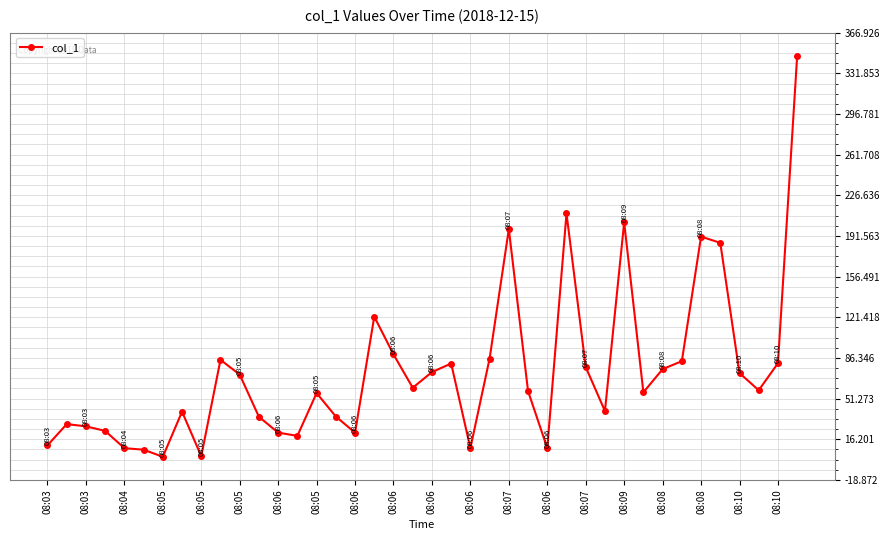

What is the difference between the second highest and second lowest values?

209.4